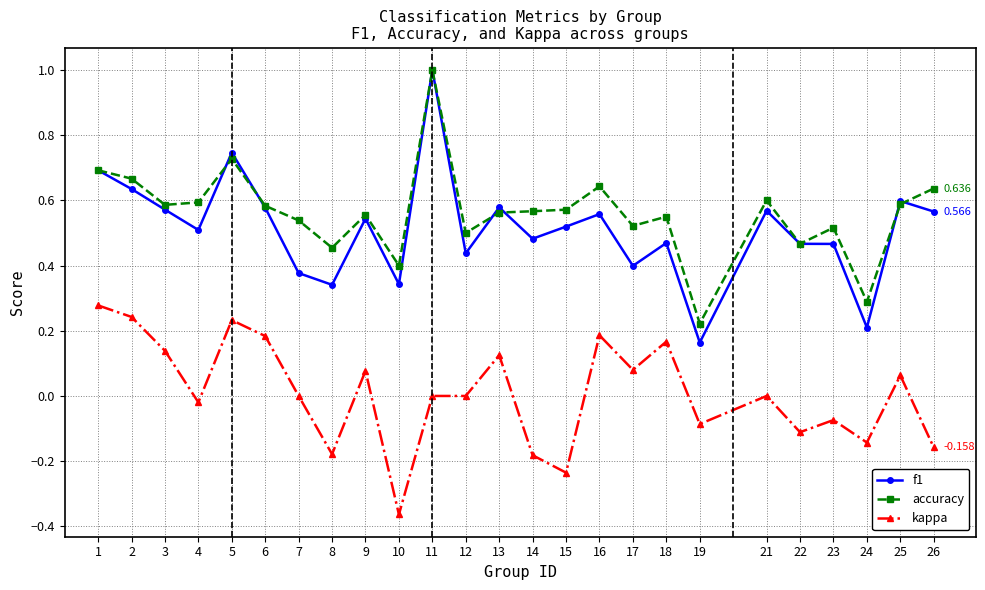

Which series has the largest total across all categories?

accuracy